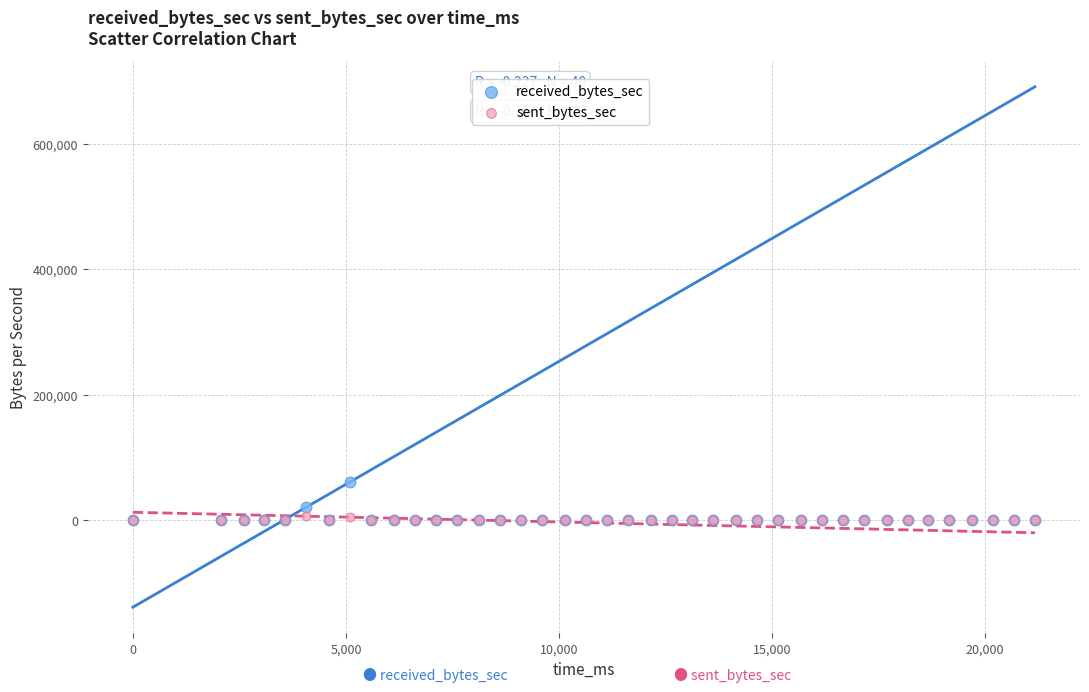

What are all the series names shown in the legend?

received_bytes_sec, sent_bytes_sec